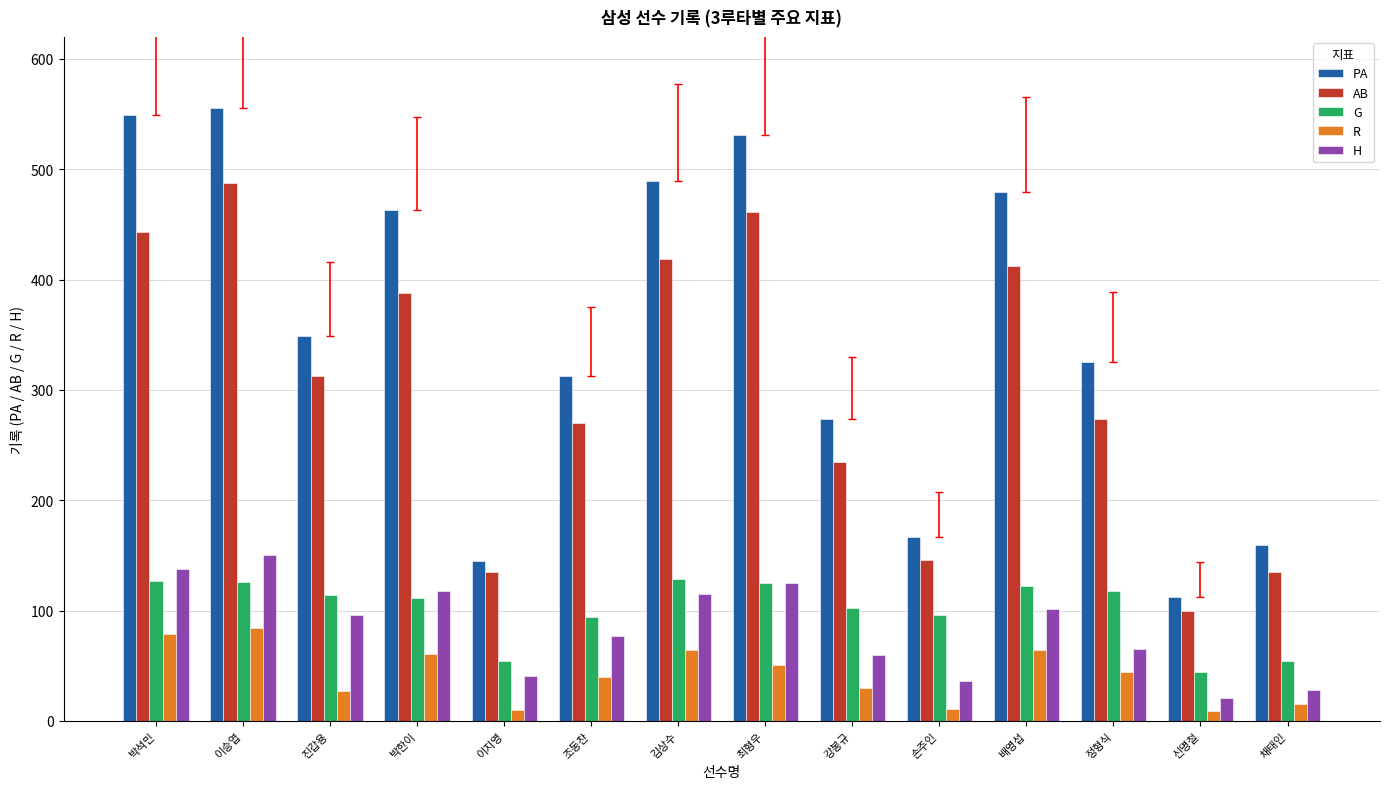

List the series in order of their peak value, highest first.

PA, AB, H, G, R